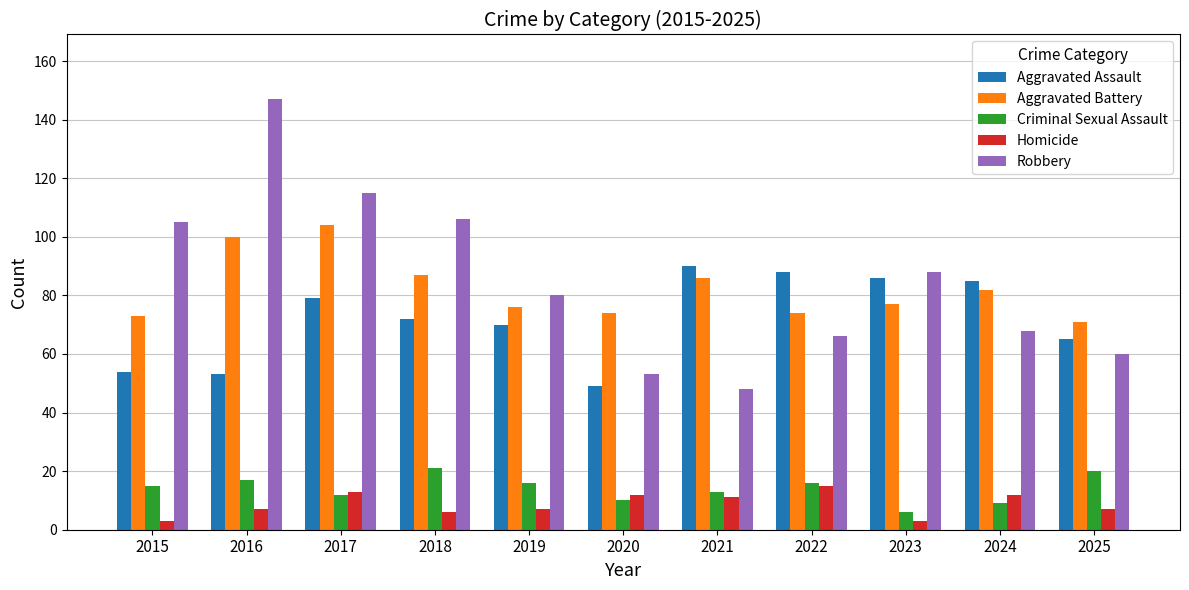

What is the minimum value shown in the chart?

3